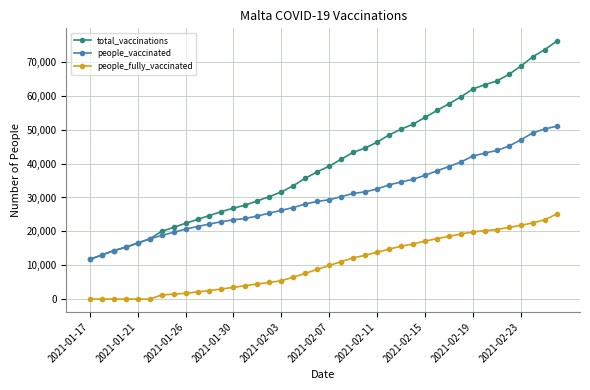

Does the chart have visible grid lines?

Yes